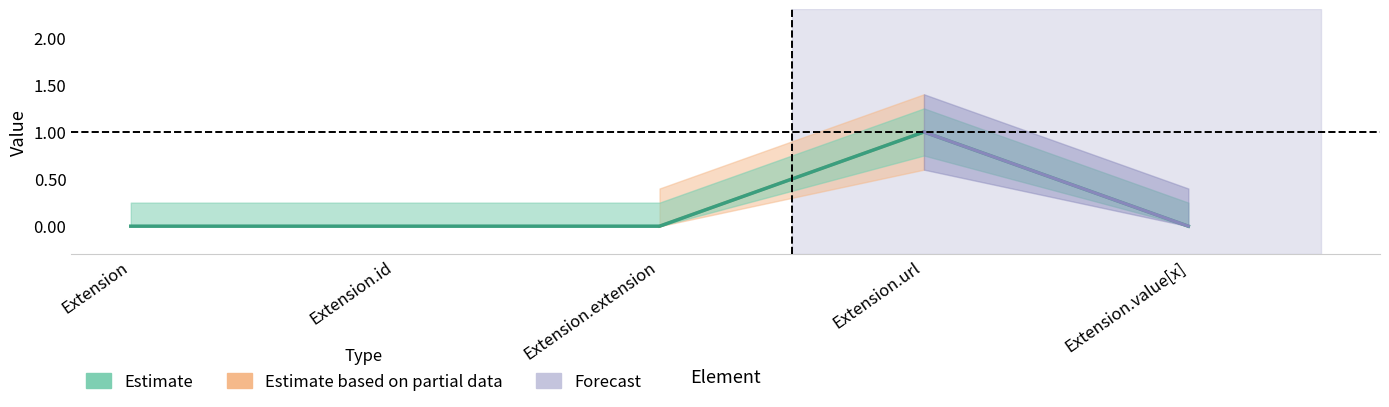

Reading right to left, extract all data points from this chart.

0	1	0	0	0